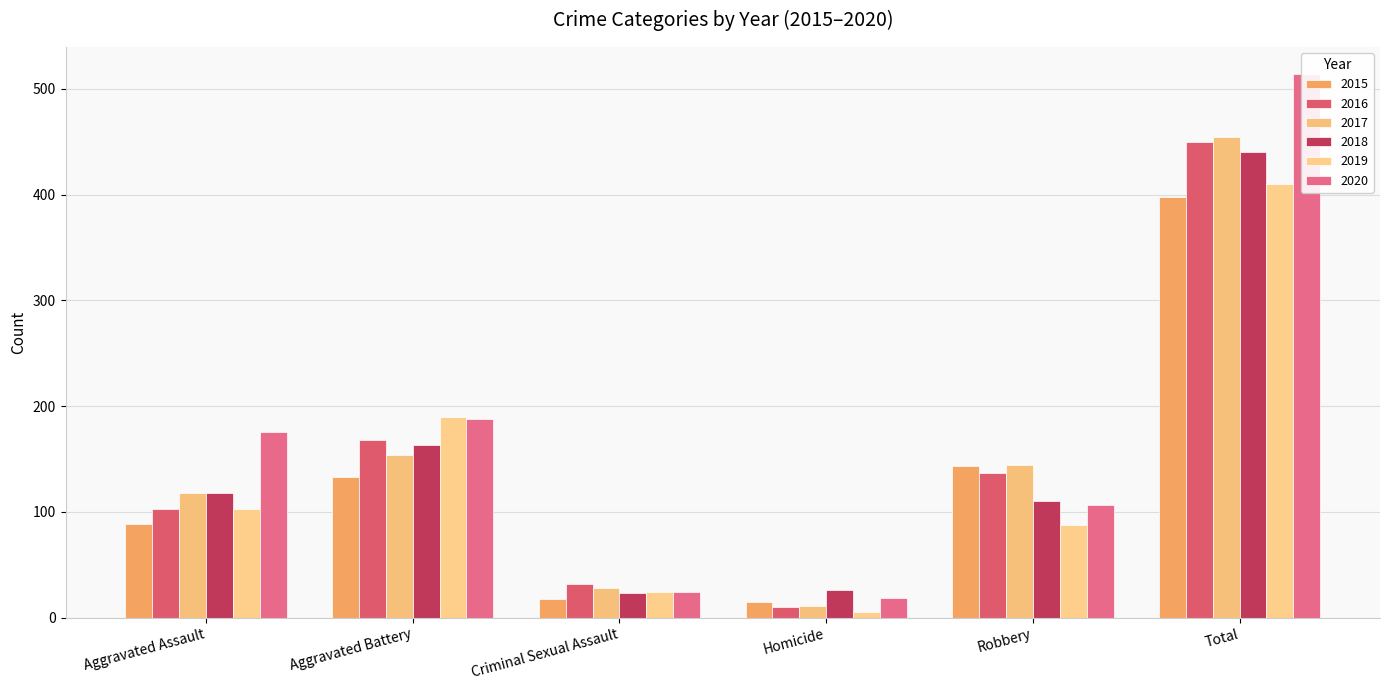

Reading left to right, transcribe all the data shown in this chart.

2015: Aggravated Assault=89	Aggravated Battery=133	Criminal Sexual Assault=18	Homicide=15	Robbery=143	Total=398
2016: Aggravated Assault=103	Aggravated Battery=168	Criminal Sexual Assault=32	Homicide=10	Robbery=137	Total=450
2017: Aggravated Assault=118	Aggravated Battery=154	Criminal Sexual Assault=28	Homicide=11	Robbery=144	Total=455
2018: Aggravated Assault=118	Aggravated Battery=163	Criminal Sexual Assault=23	Homicide=26	Robbery=110	Total=440
2019: Aggravated Assault=103	Aggravated Battery=190	Criminal Sexual Assault=24	Homicide=5	Robbery=88	Total=410
2020: Aggravated Assault=176	Aggravated Battery=188	Criminal Sexual Assault=24	Homicide=19	Robbery=107	Total=514